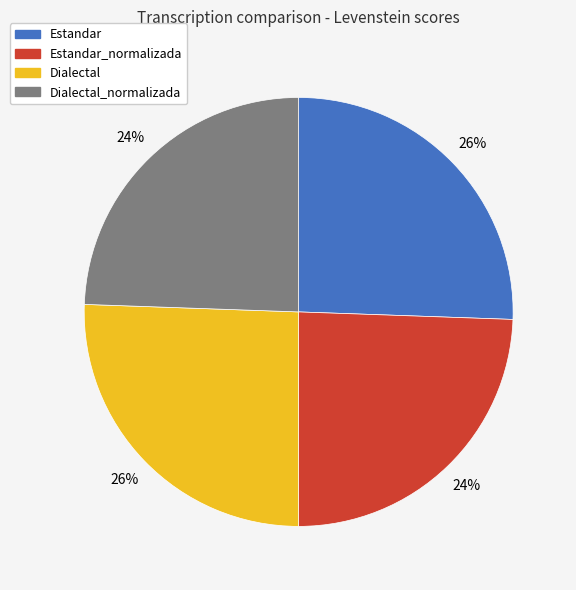

To the nearest percent, what is the average slice percentage?

25%